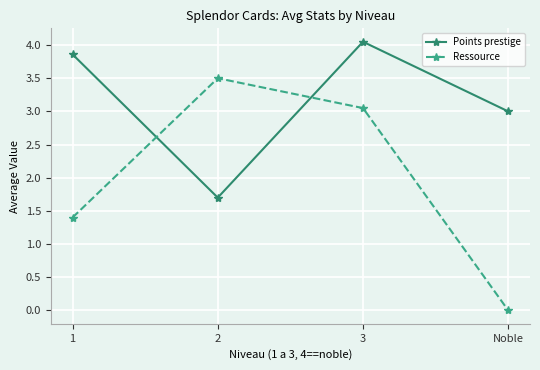

List the series in order of their overall mean, lowest first.

Ressource, Points prestige